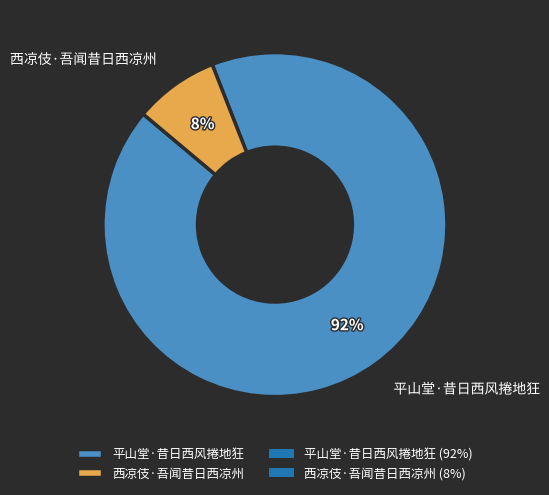

Which has a higher value, 平山堂·昔日西风捲地狂 or 西凉伎·吾闻昔日西凉州?

平山堂·昔日西风捲地狂